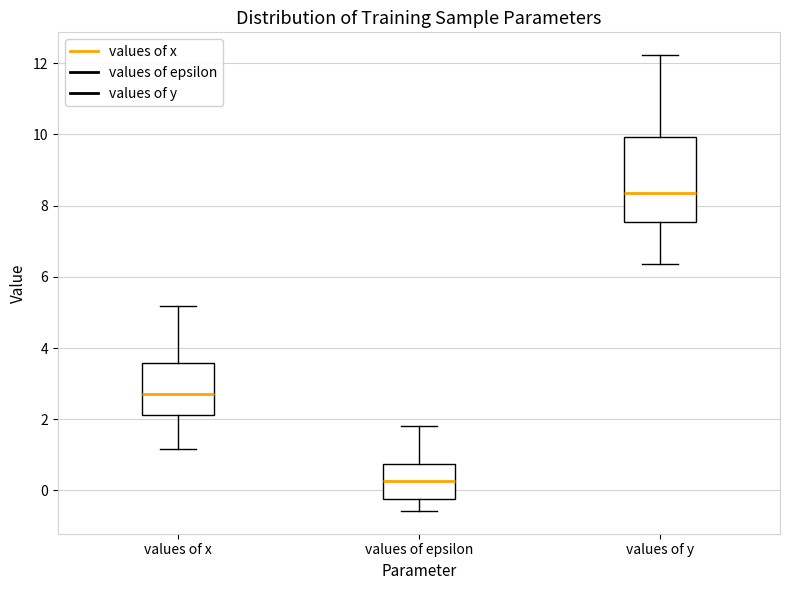

Comparing the boxes themselves (not the whiskers), which one is the tallest?

values of y